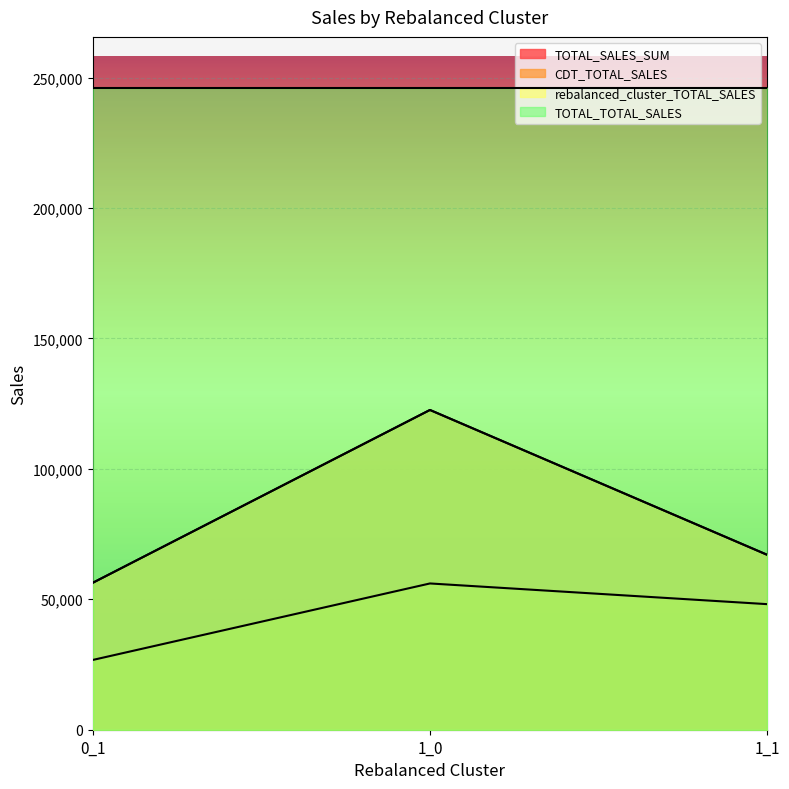

At which category is the sum across all series the highest?

1_0